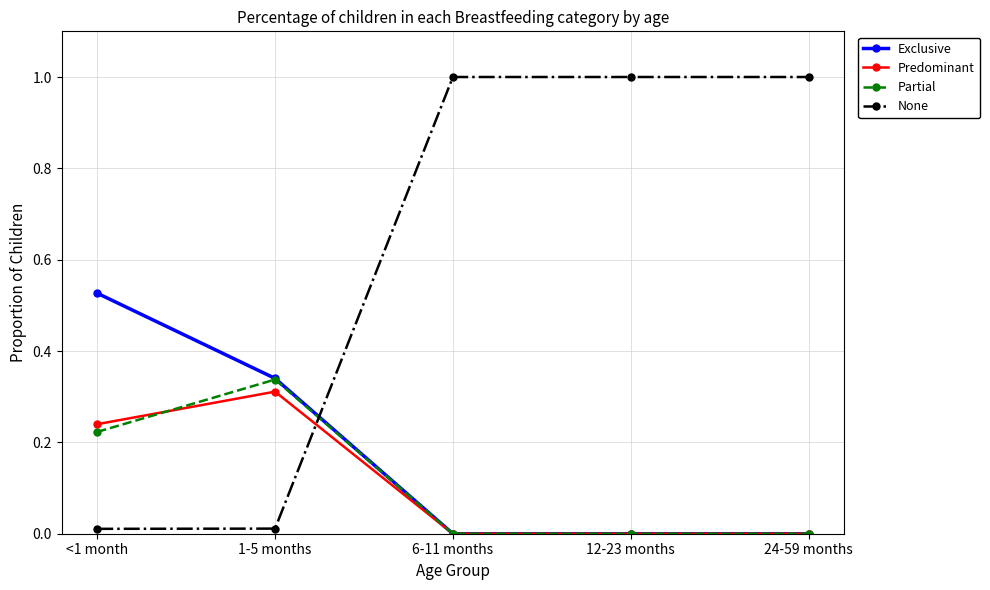

True or false: None and Exclusive intersect in this chart.

True